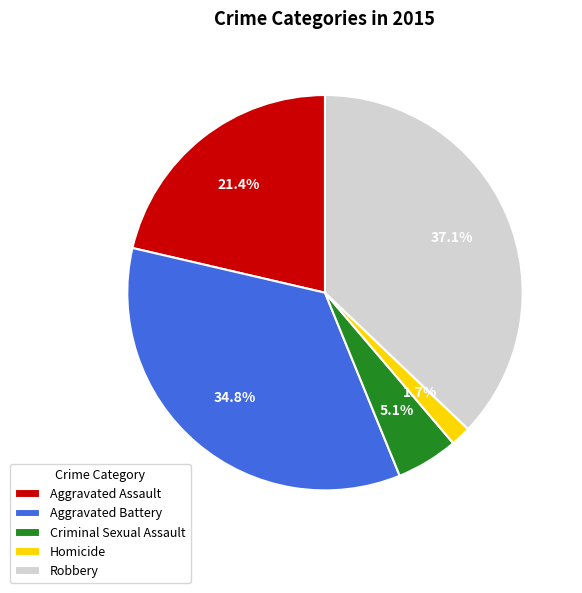

What is the ratio of the value at Homicide to the value at Criminal Sexual Assault?

0.3